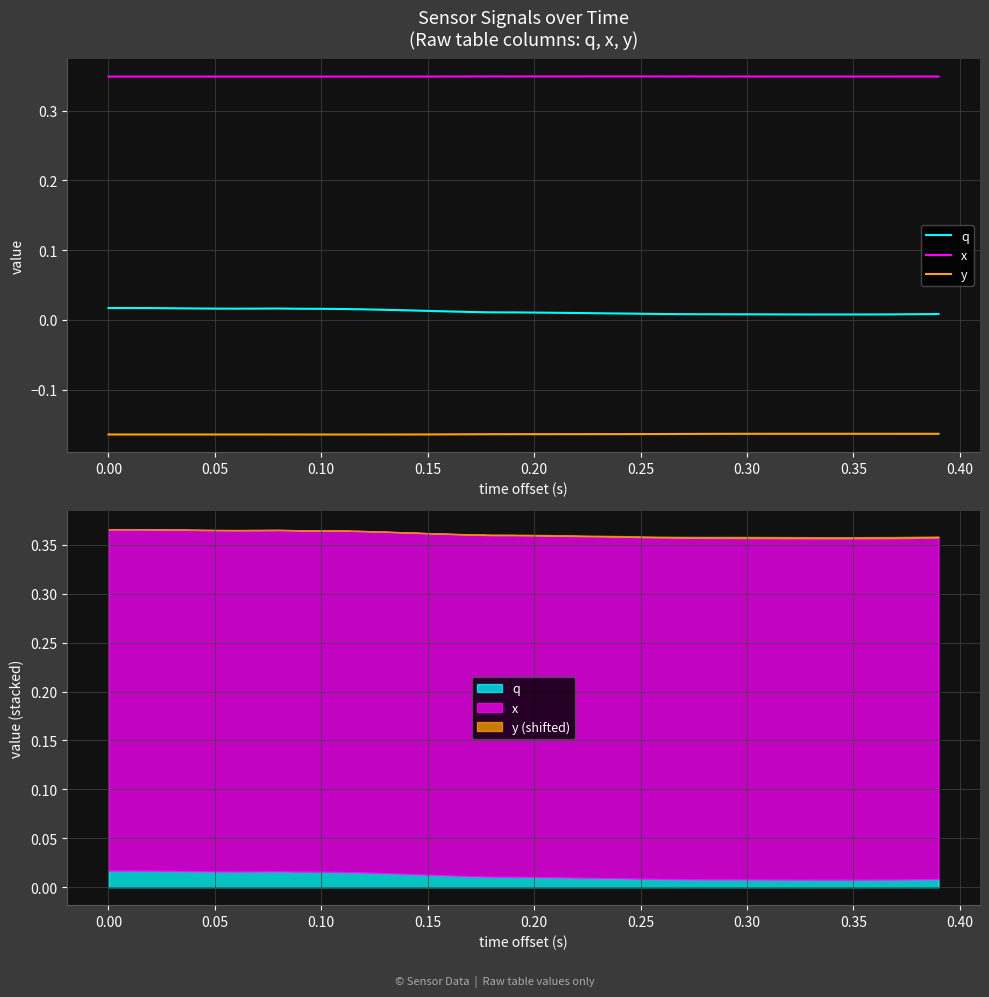

True or false: x and q cross at least once.

False